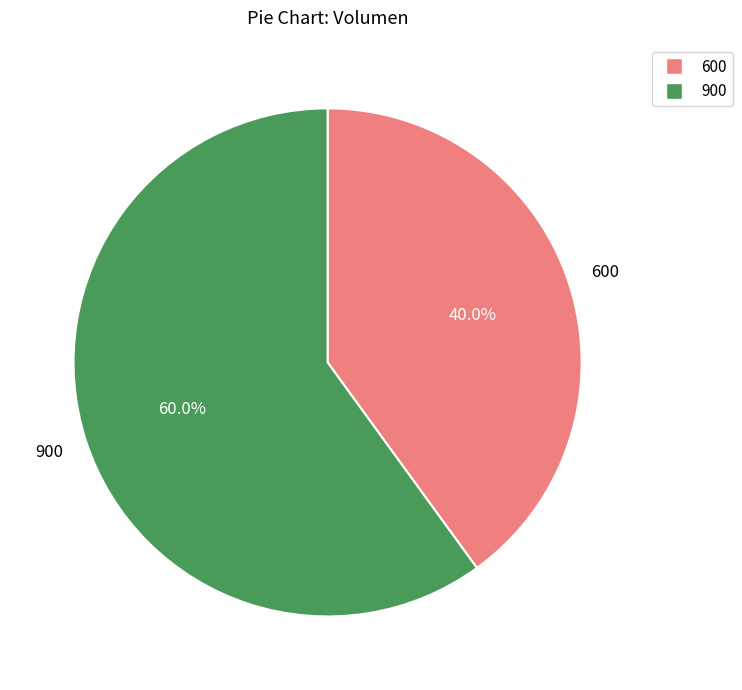

To the nearest percent, what is the average slice percentage?

50%